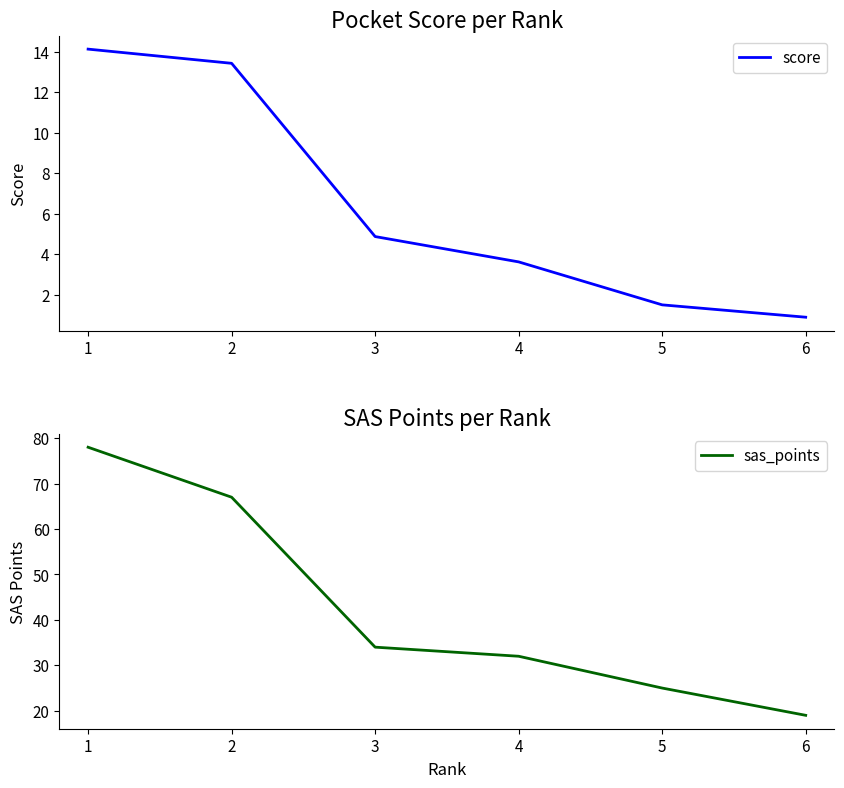

Reading left to right, transcribe all the data shown in this chart.

score: 1=14.1	2=13.4	3=4.9	4=3.6	5=1.5	6=0.9
sas_points: 1=78.0	2=67.0	3=34.0	4=32.0	5=25.0	6=19.0